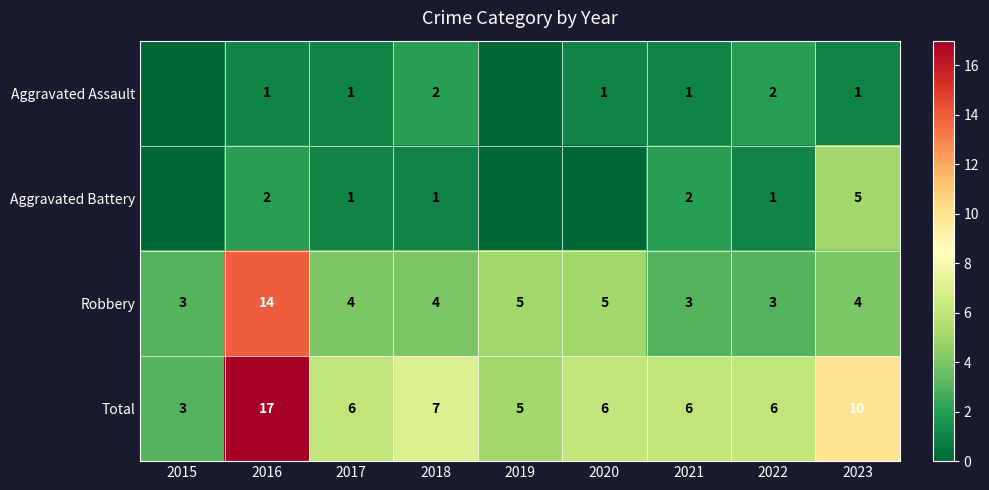

What is the average value of the Robbery series?

5